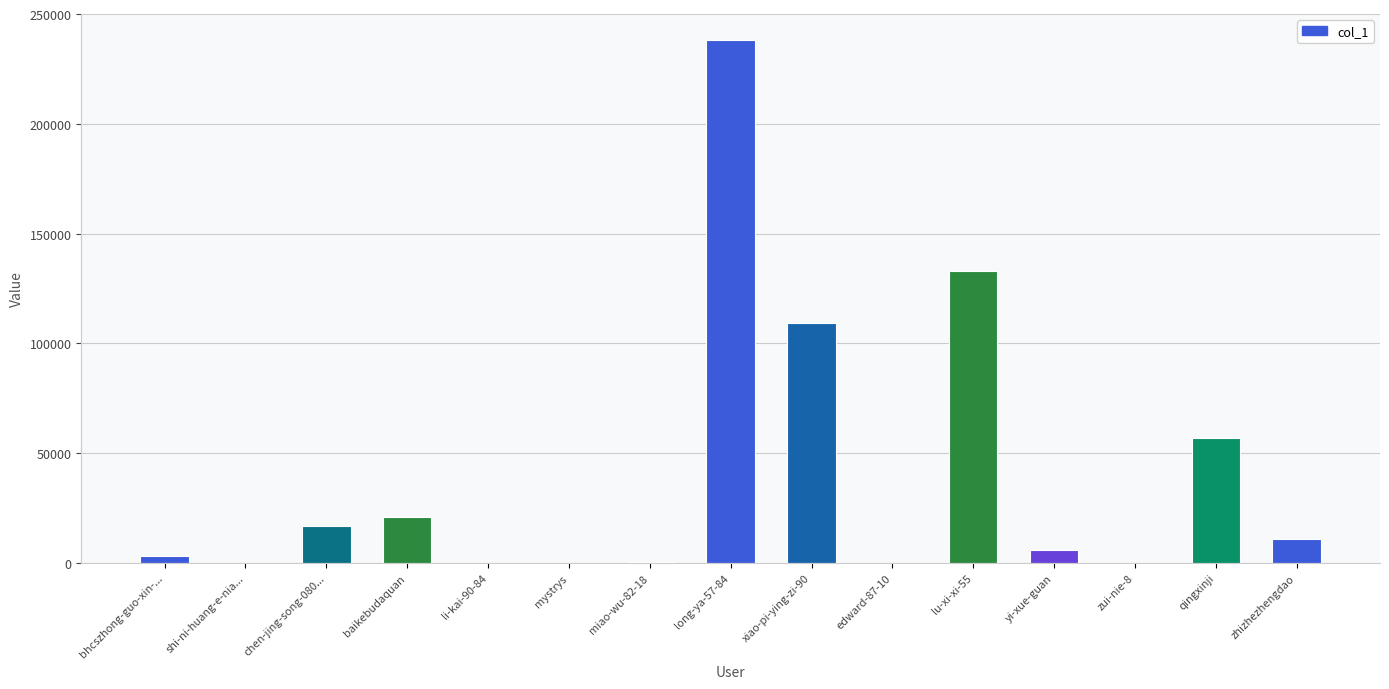

Approximately how many times larger is the value at mystrys compared to miao-wu-82-18?

0.3